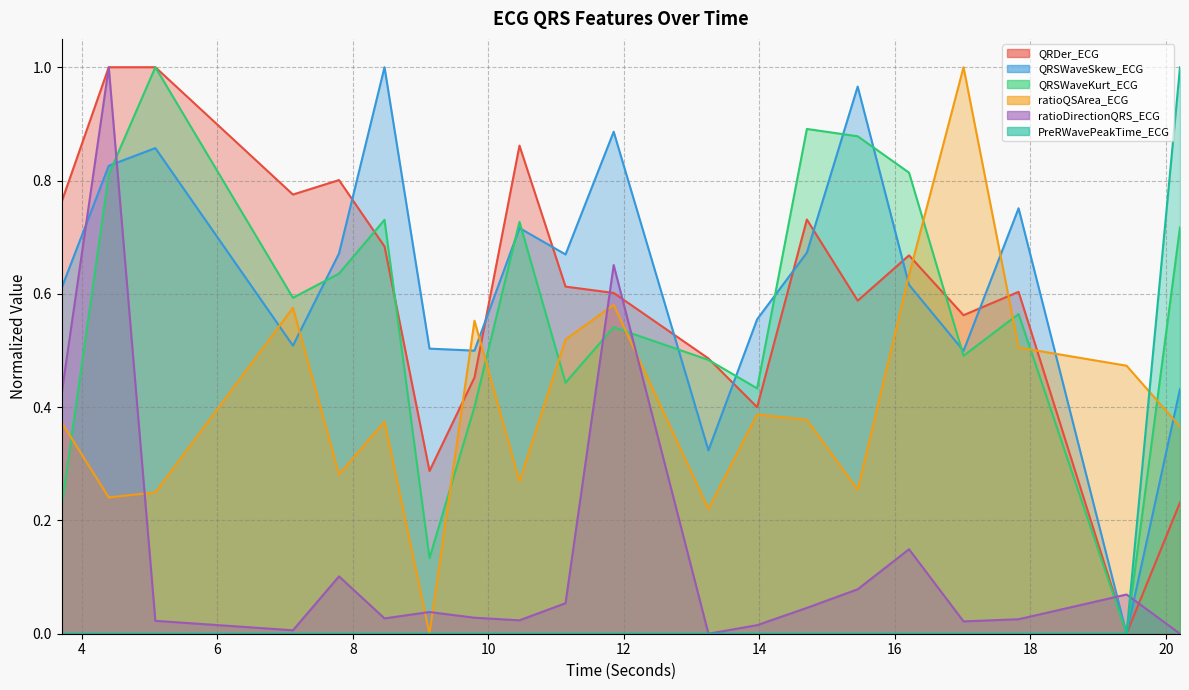

How many values in the ratioQSArea_ECG series exceed 0?

19